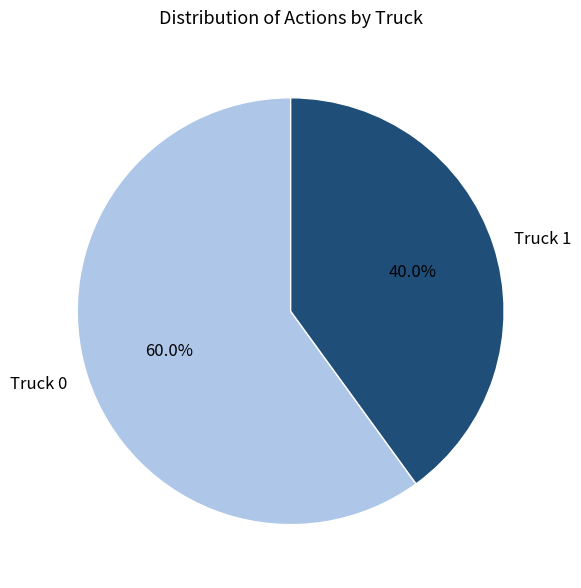

Rank the categories by value from lowest to highest.

Truck 1, Truck 0